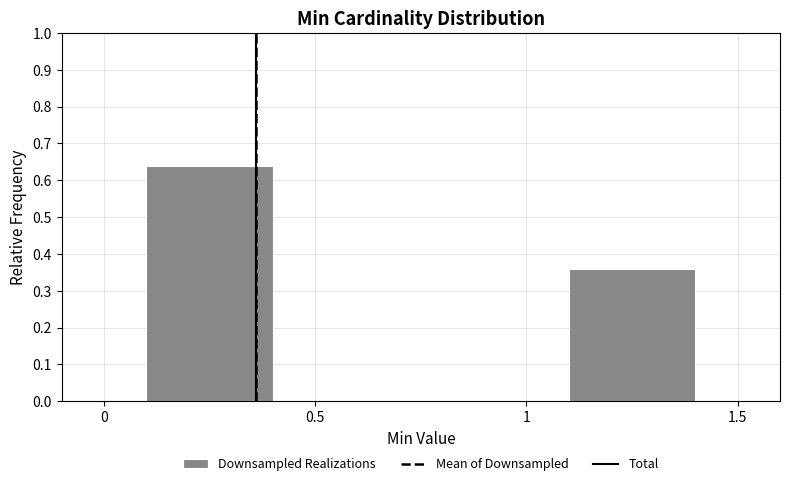

Over which range of the x-axis is the bar tallest?

0 to 0.5